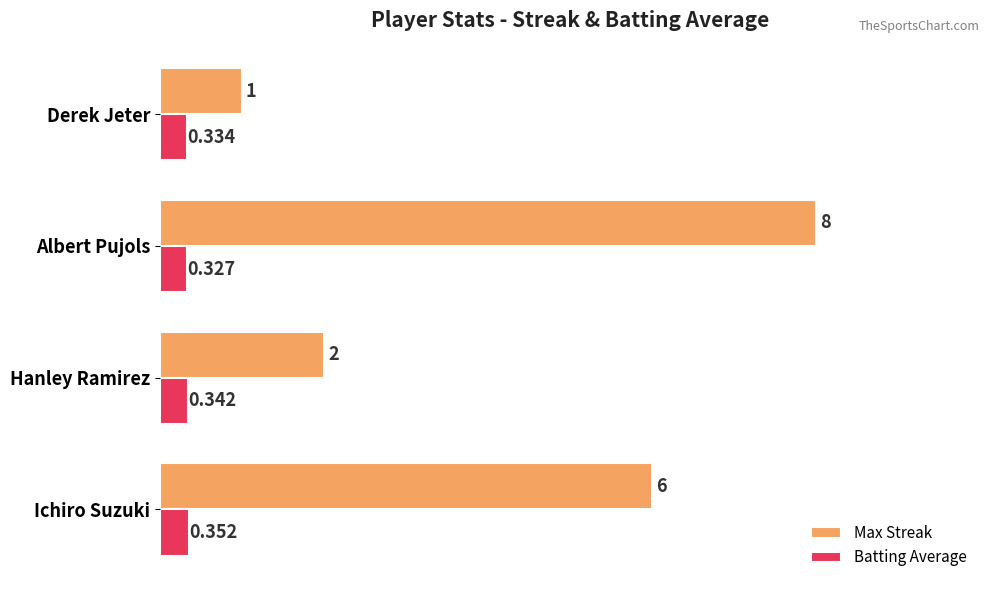

Which series changed the most between Ichiro Suzuki and Albert Pujols?

Max Streak